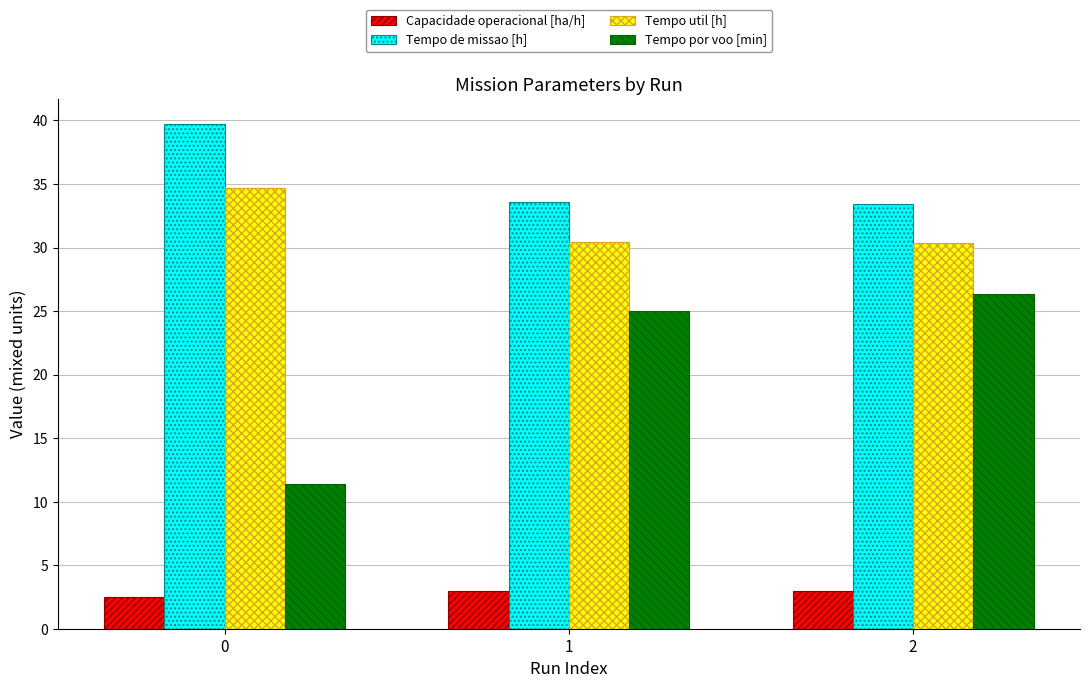

Is it true that Capacidade operacional [ha/h] equals 3.0 at 2?

True